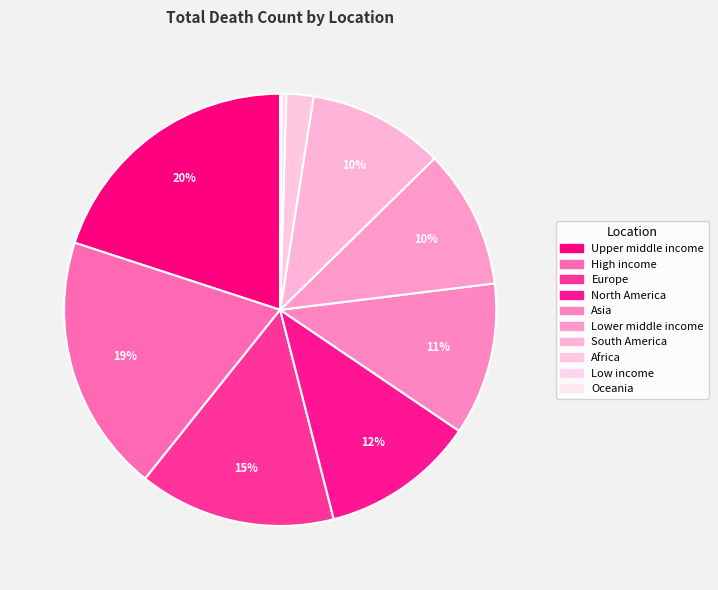

What percentage is the High income slice, to the nearest percent?

19%